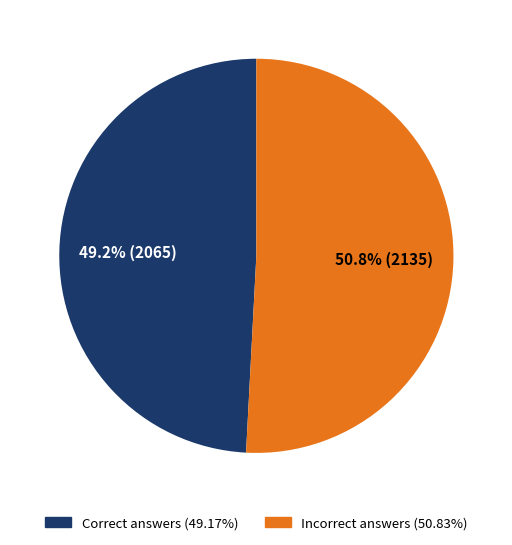

Does any single category account for the majority?

Yes